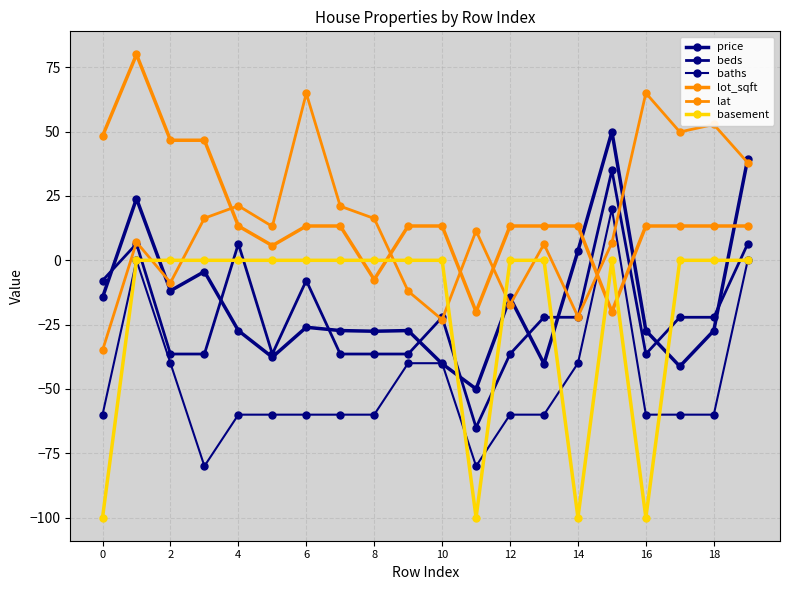

Which category has the highest value in the baths series?

15